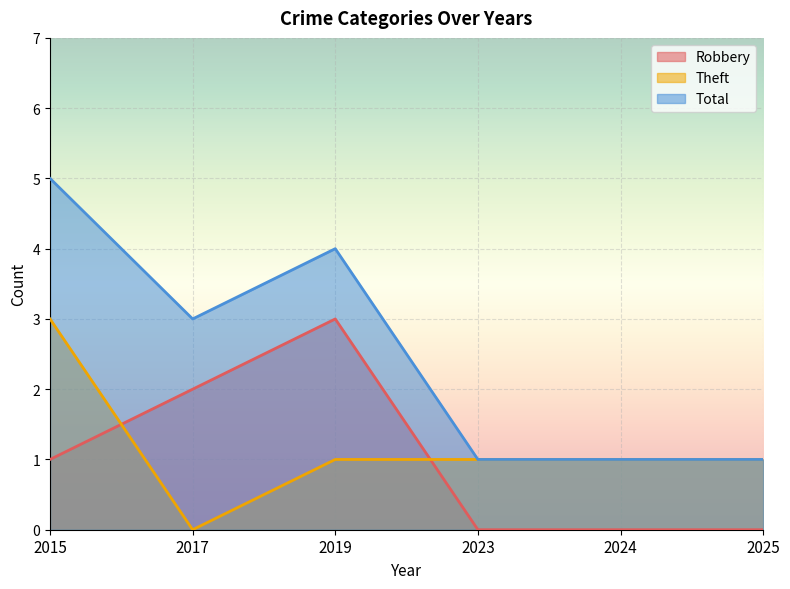

True or false: Theft and Robbery cross at least once.

True